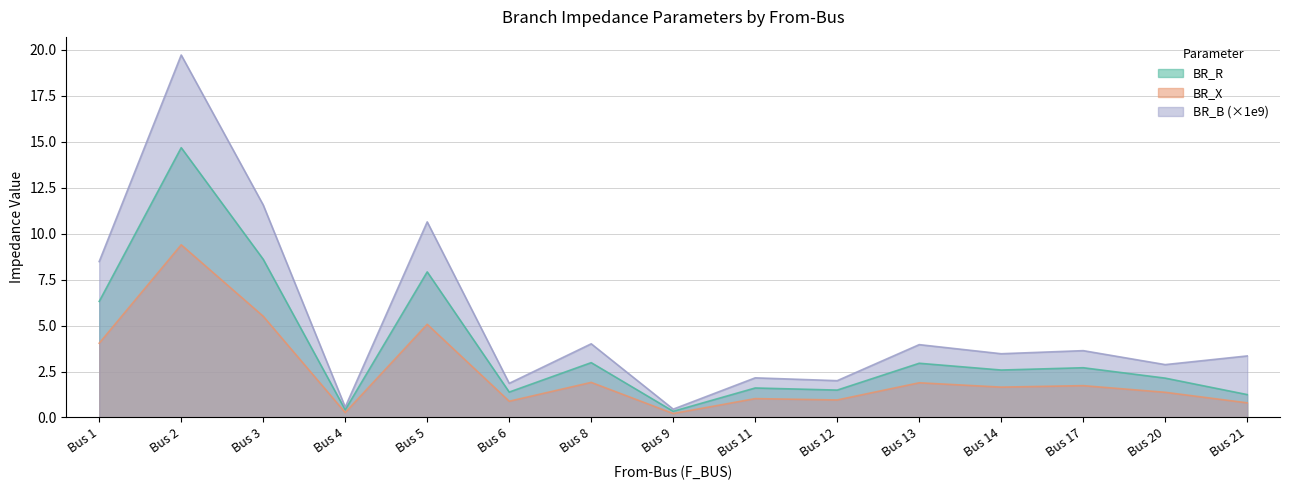

At which category does the chart reach its peak across all series?

Bus 2